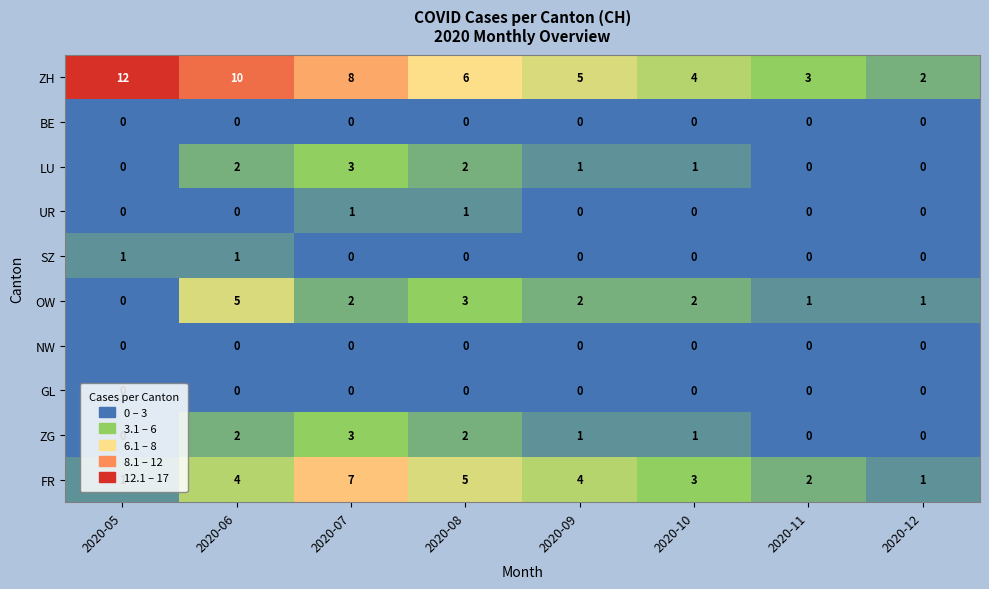

What is the maximum value for FR?

7